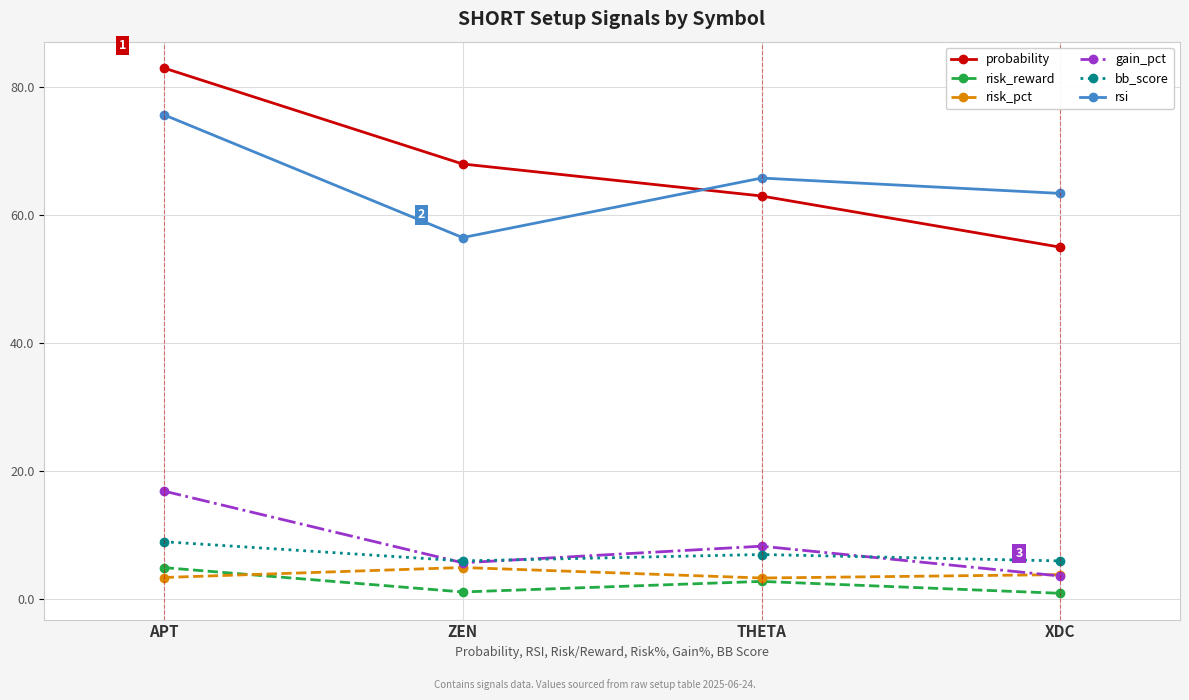

What is the label of the 2nd point from the right?

THETA